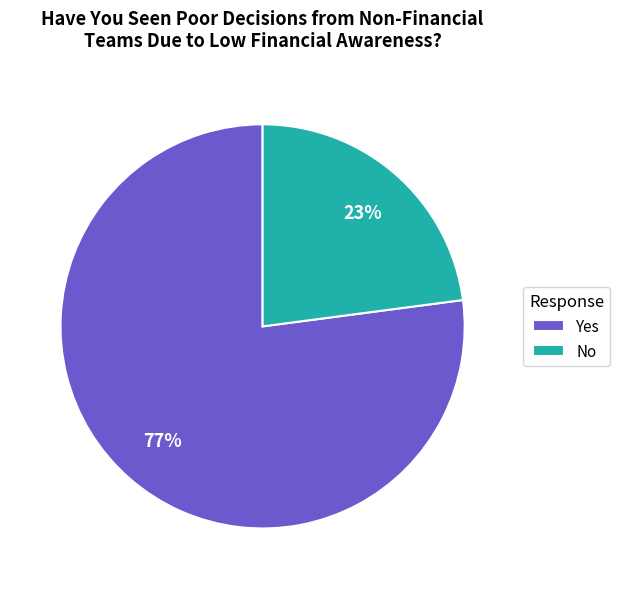

What is the ratio of the value at No to the value at Yes?

0.3